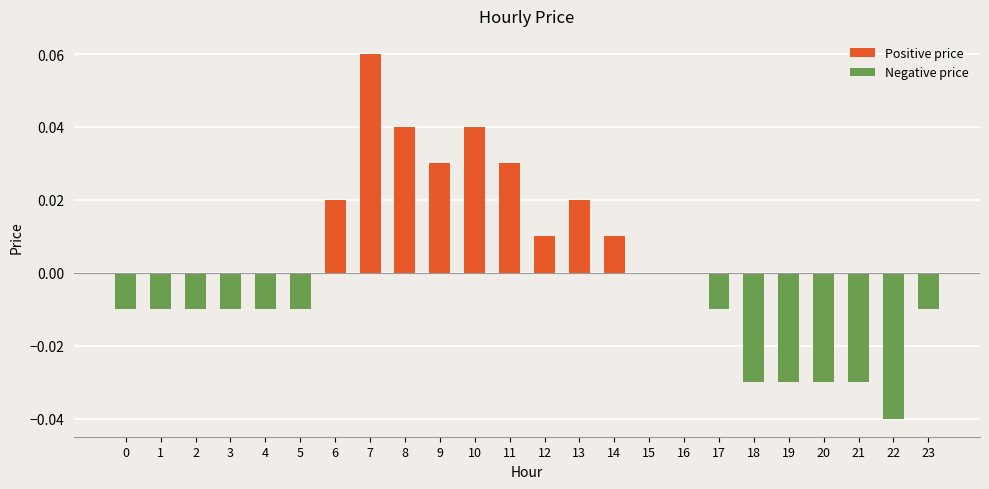

At 13, list the series in order from smallest to largest.

Negative price, Positive price